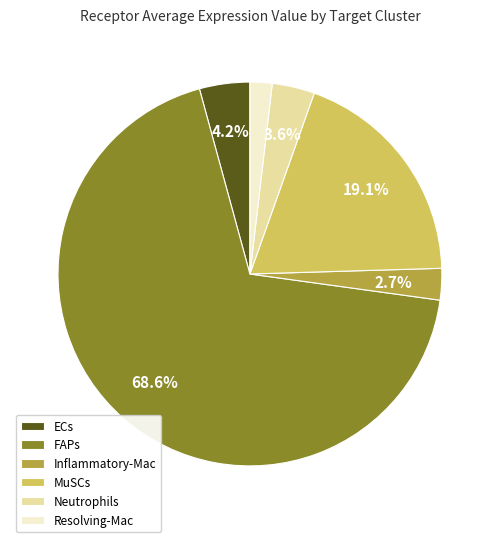

True or false: Inflammatory-Mac accounts for 17% of the total.

False